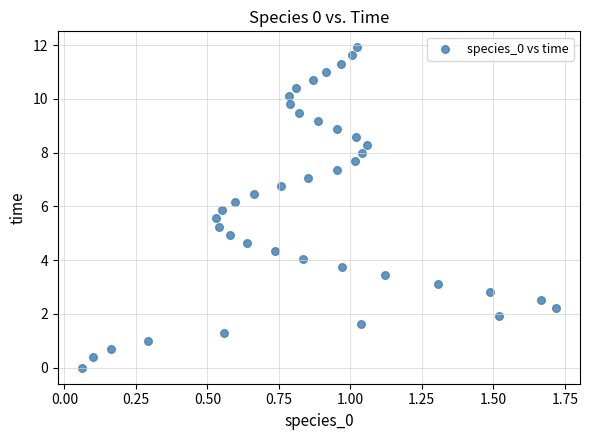

What is the range of Y values (max minus min)?

11.9